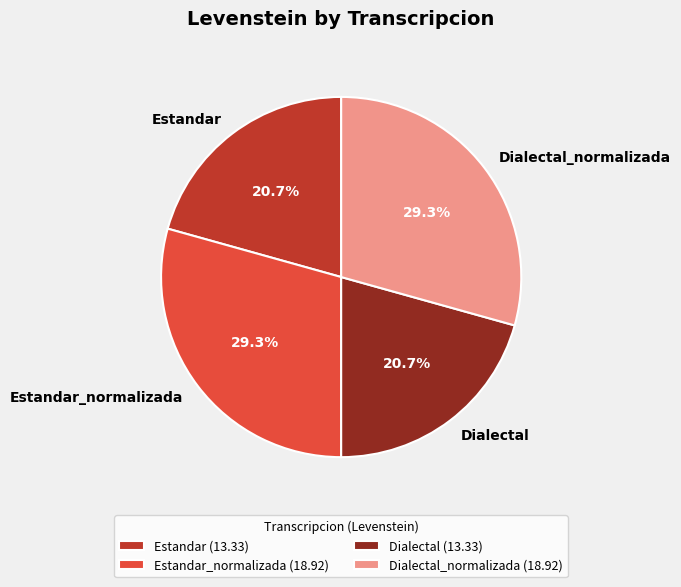

Is there any slice that represents more than half of the pie?

No